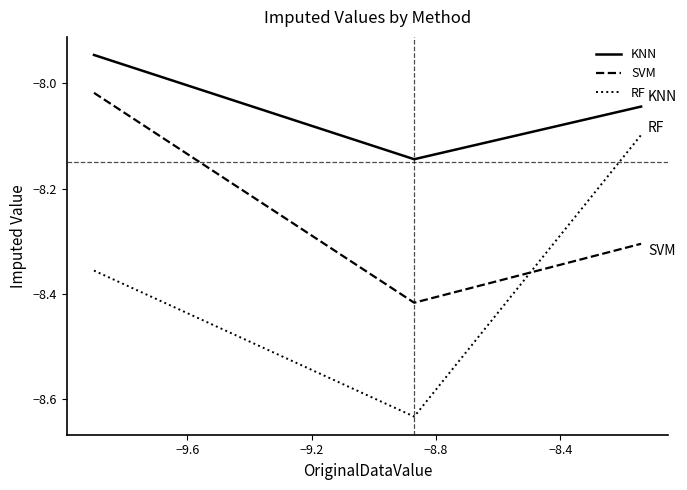

Which series has the largest total across all categories?

KNN